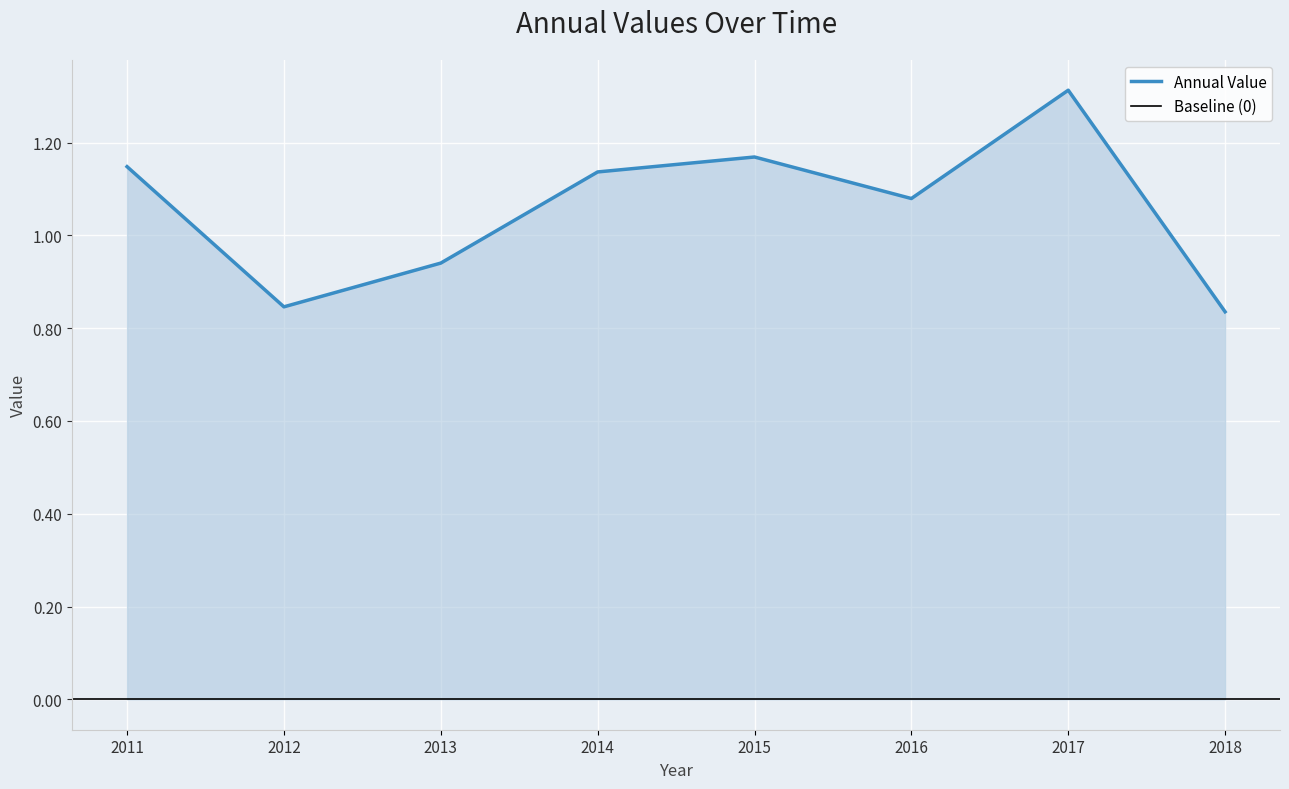

At which label does Annual Value reach its peak?

2017